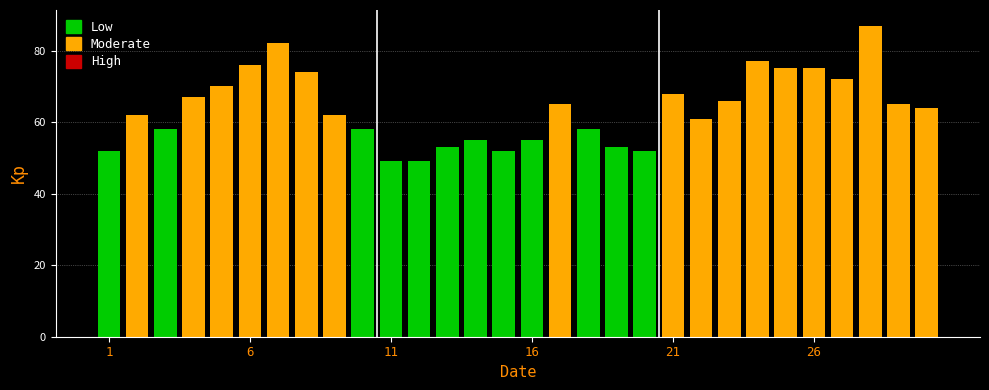

What is the difference between the second highest and minimum values?

33